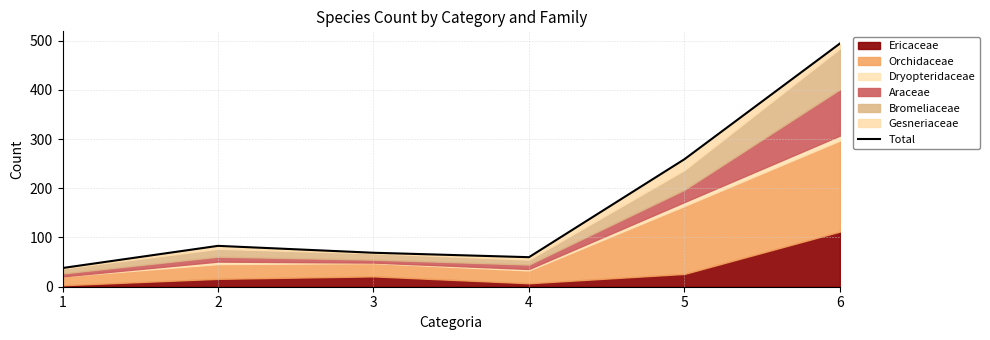

Reading left to right, list all the values displayed in this chart.

38	83	69	60	259	494